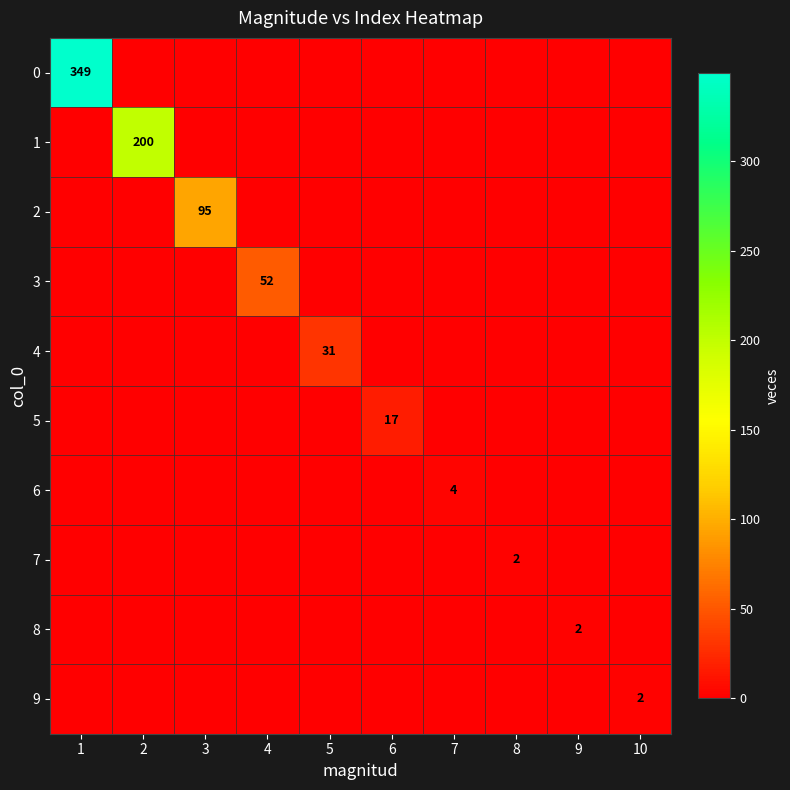

What is the maximum value for 3?

52